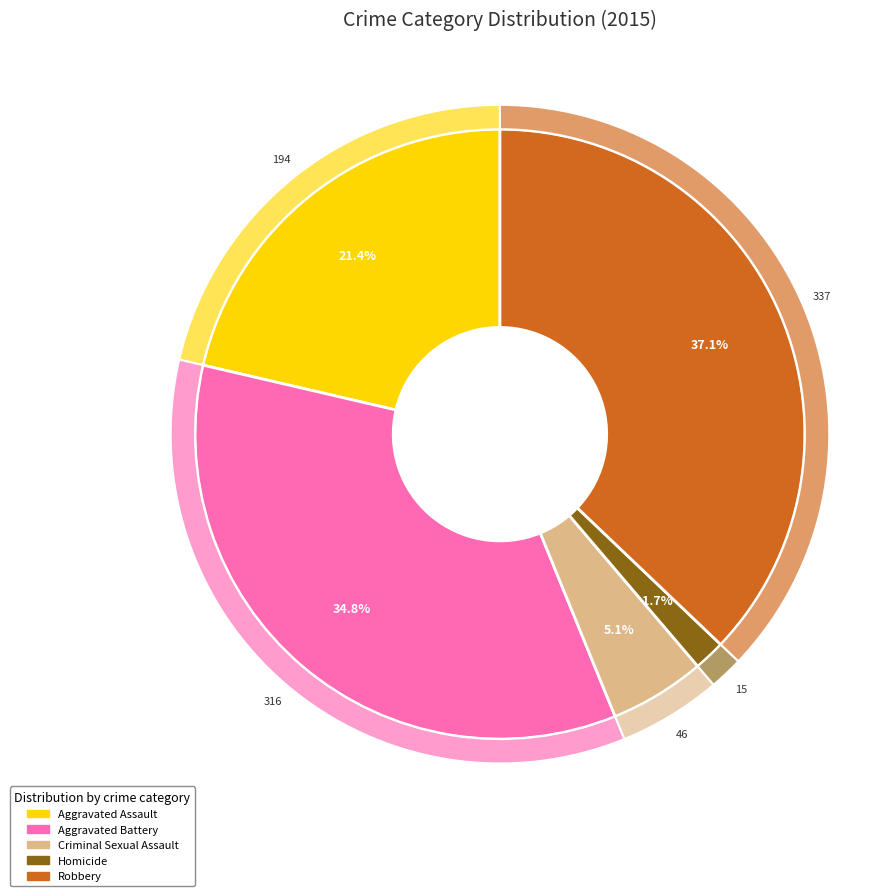

Which slice is the smallest?

Homicide